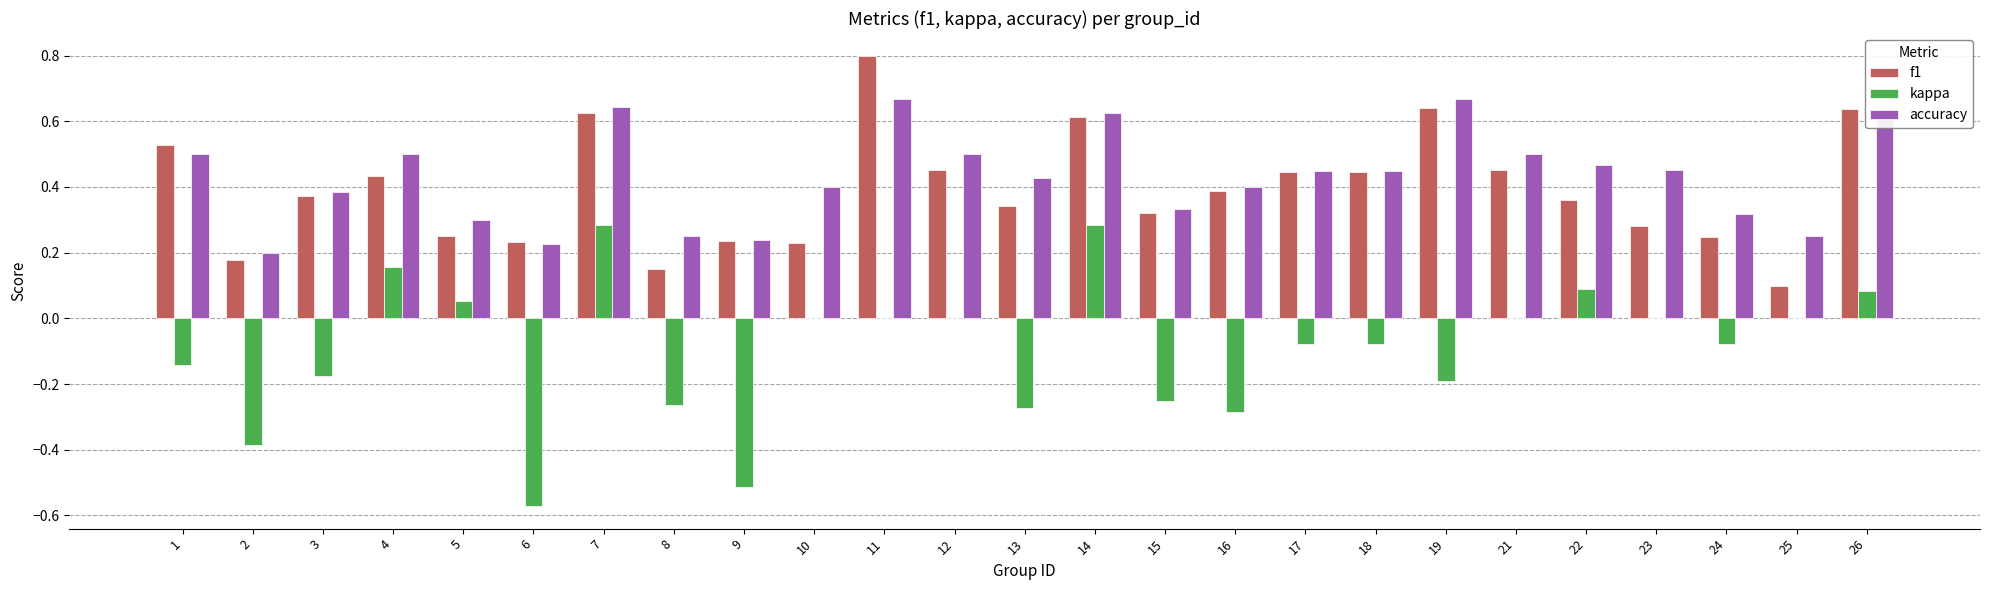

The value of kappa at 19 is -0.3. True or false?

False